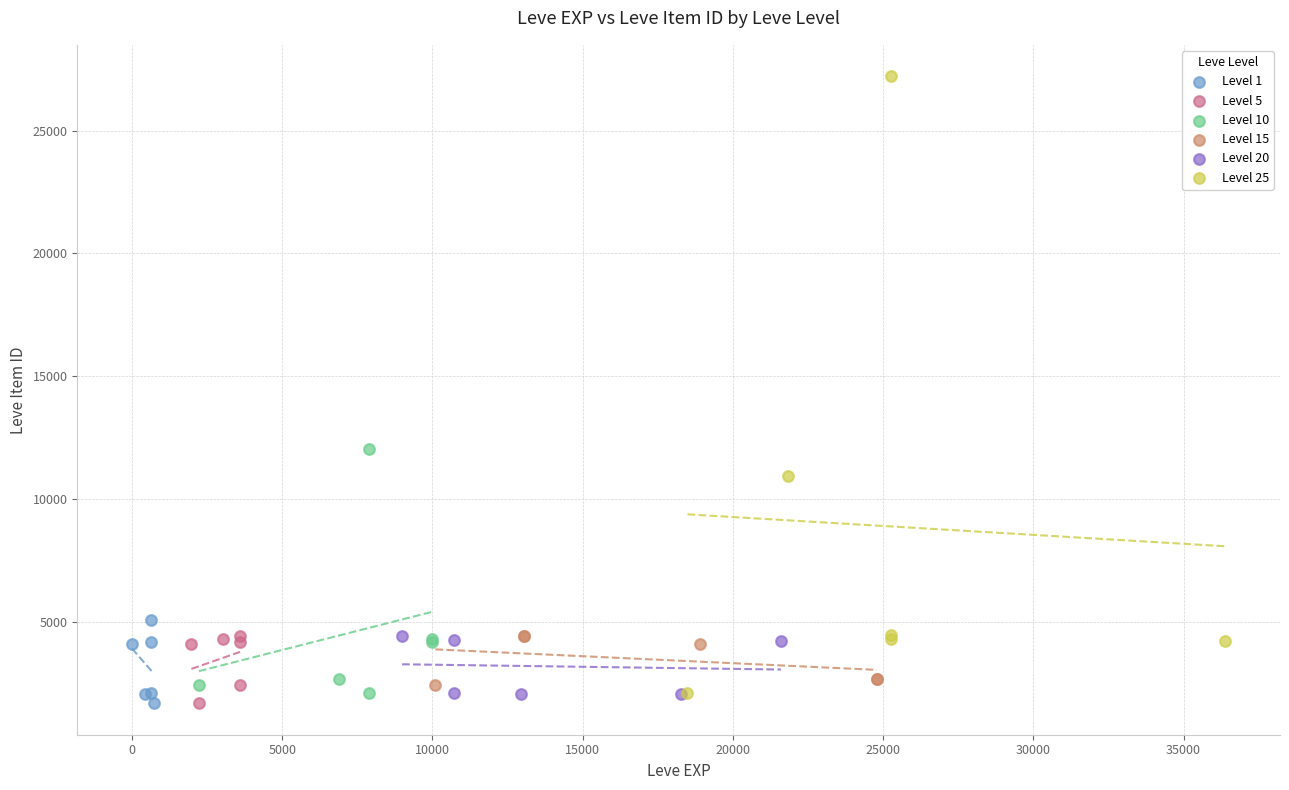

Which series has the largest Y range (max minus min)?

Level 25